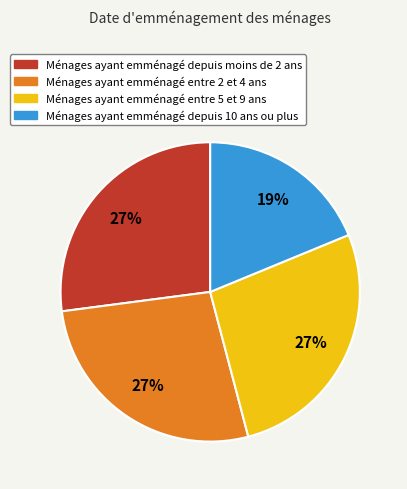

To the nearest percent, what is the difference between the largest and smallest slice percentages?

8%